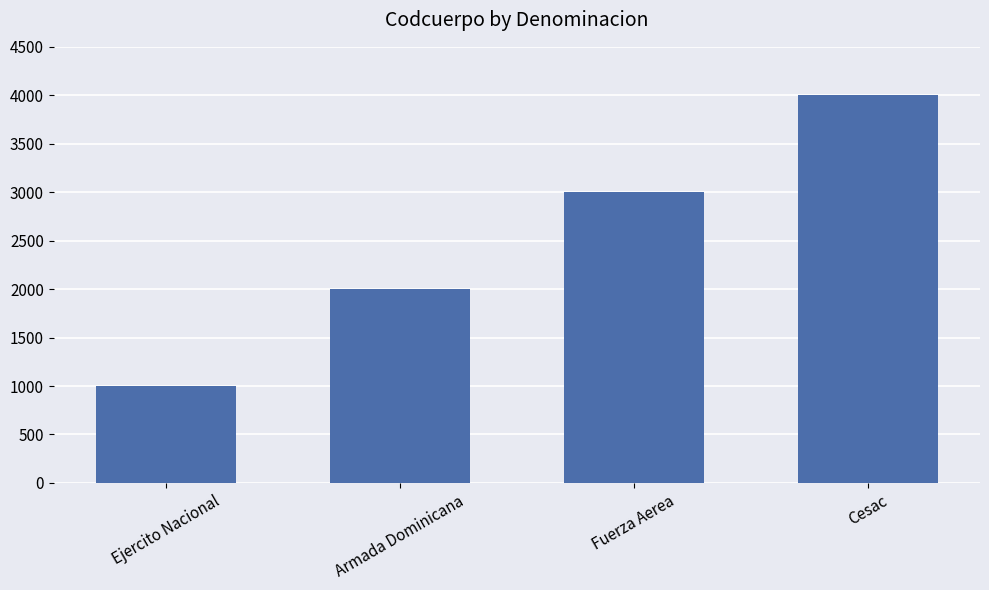

How many bars are there in total?

4